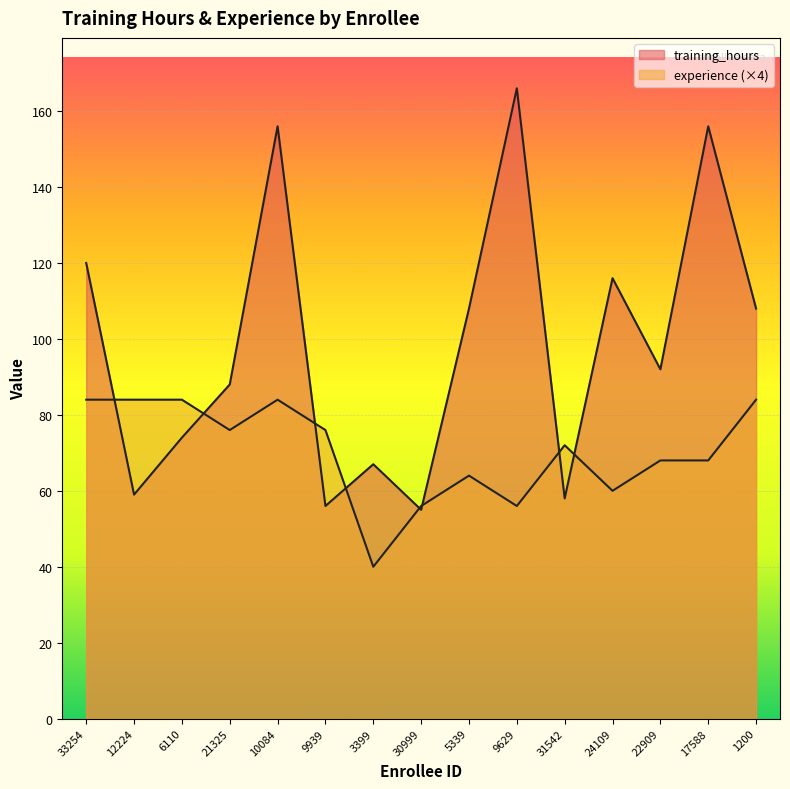

The training_hours series shows 62 at 33254. True or false?

False